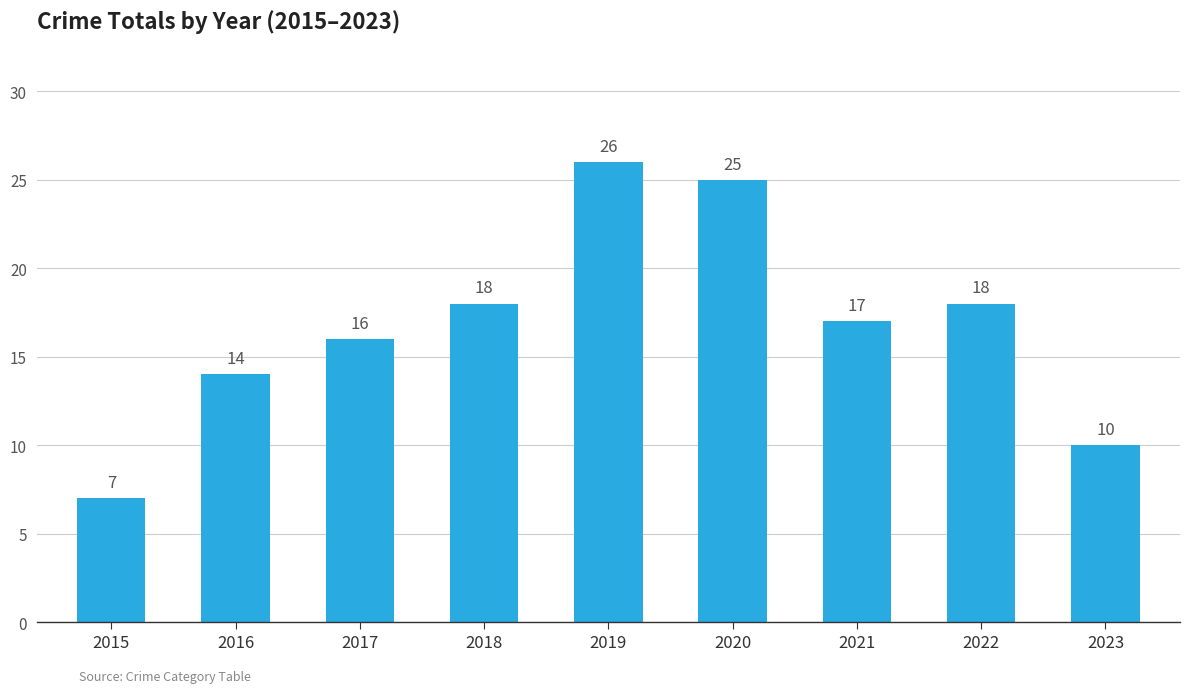

What is the value of the 5th bar from the left?

26